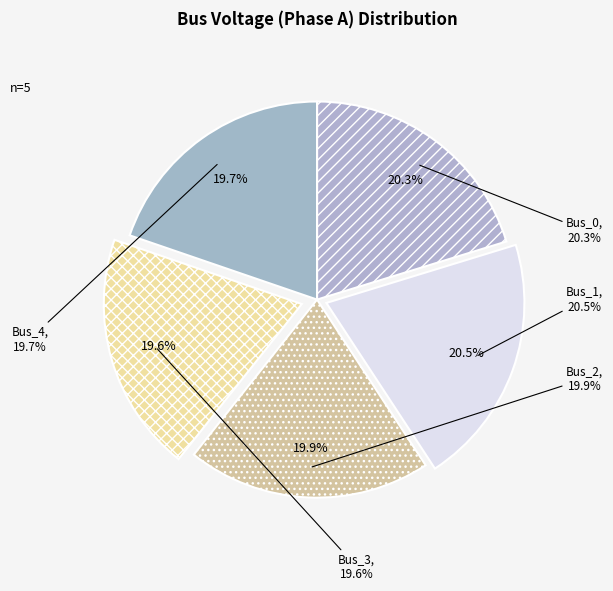

What is the ratio of the value at Bus_2 to the value at Bus_3?

1.0